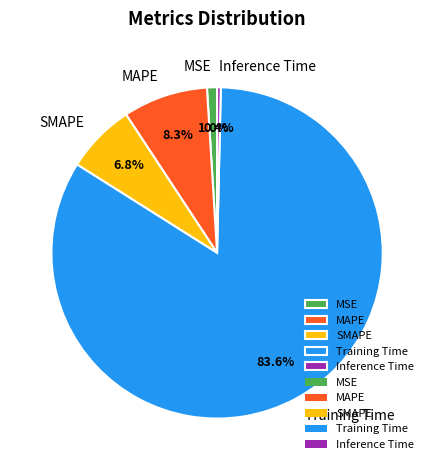

How many slices are in this pie chart?

5